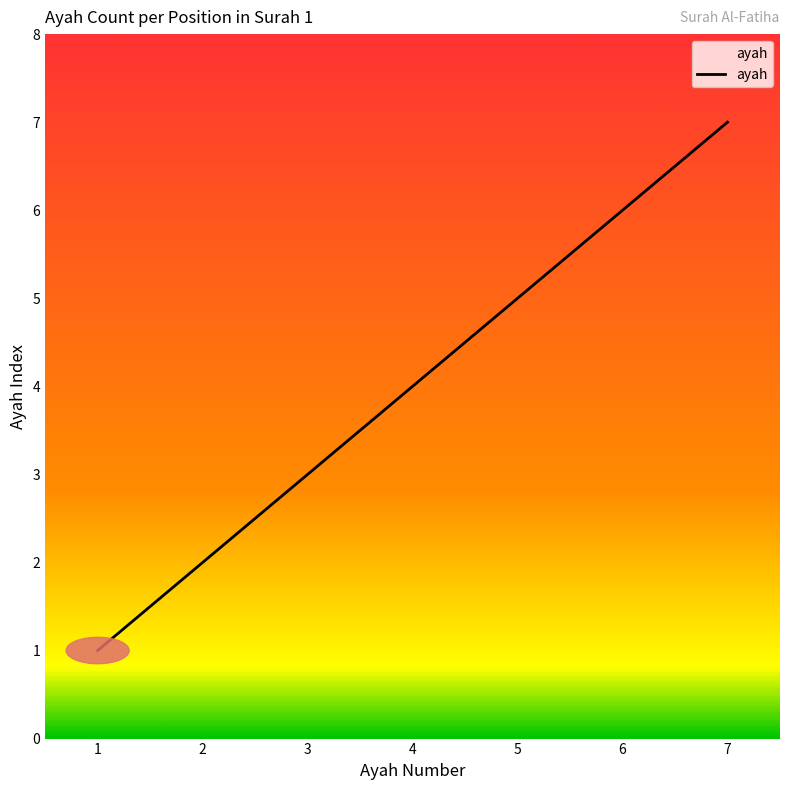

The chart shows a value of 8 at 5. True or false?

False